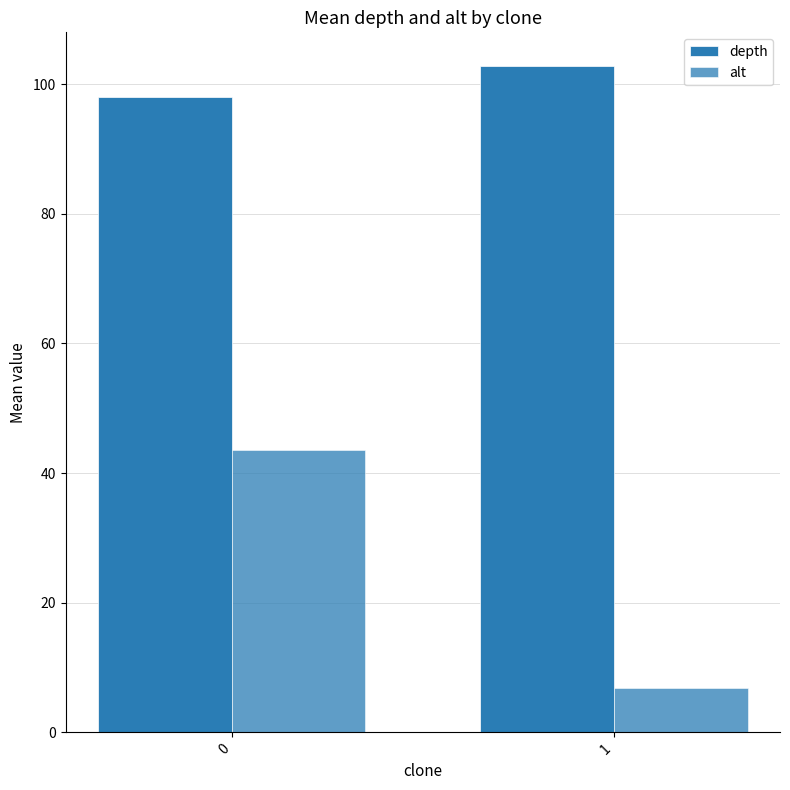

List the labels in order of depth value, largest first.

1, 0